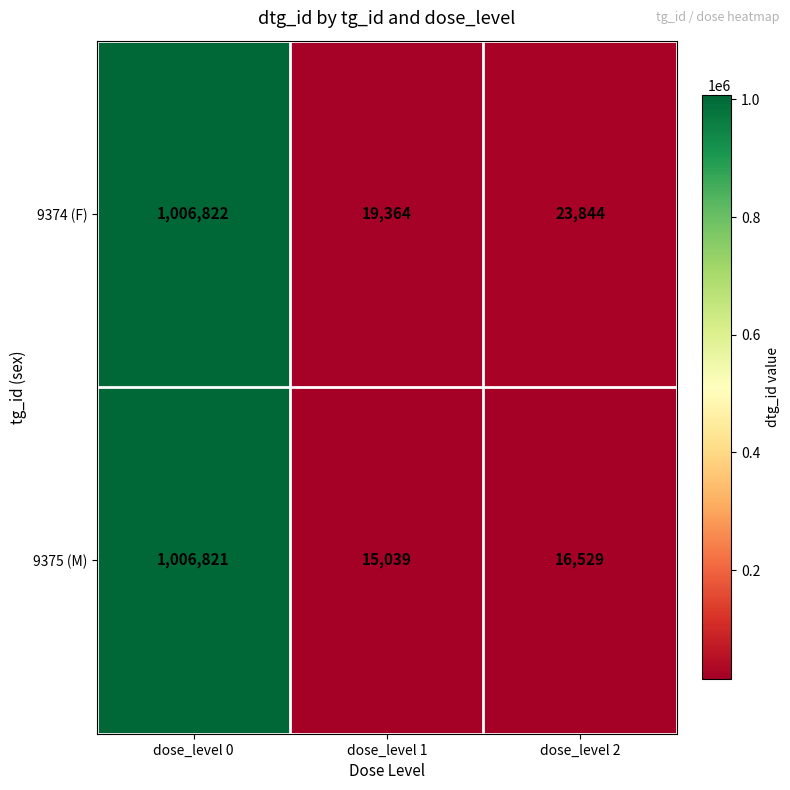

List the series in order of their peak value, lowest first.

9375 (M), 9374 (F)